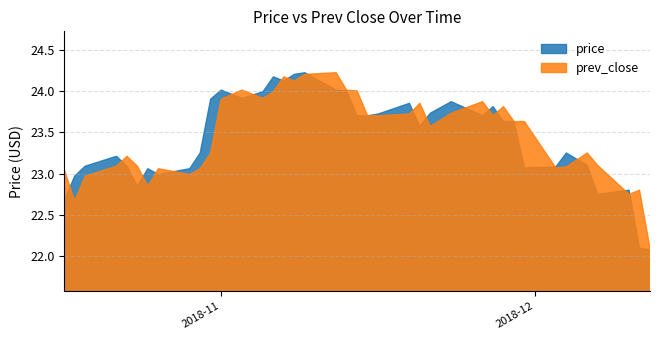

What is the difference between the maximum and minimum values in the prev_close series?

2.1